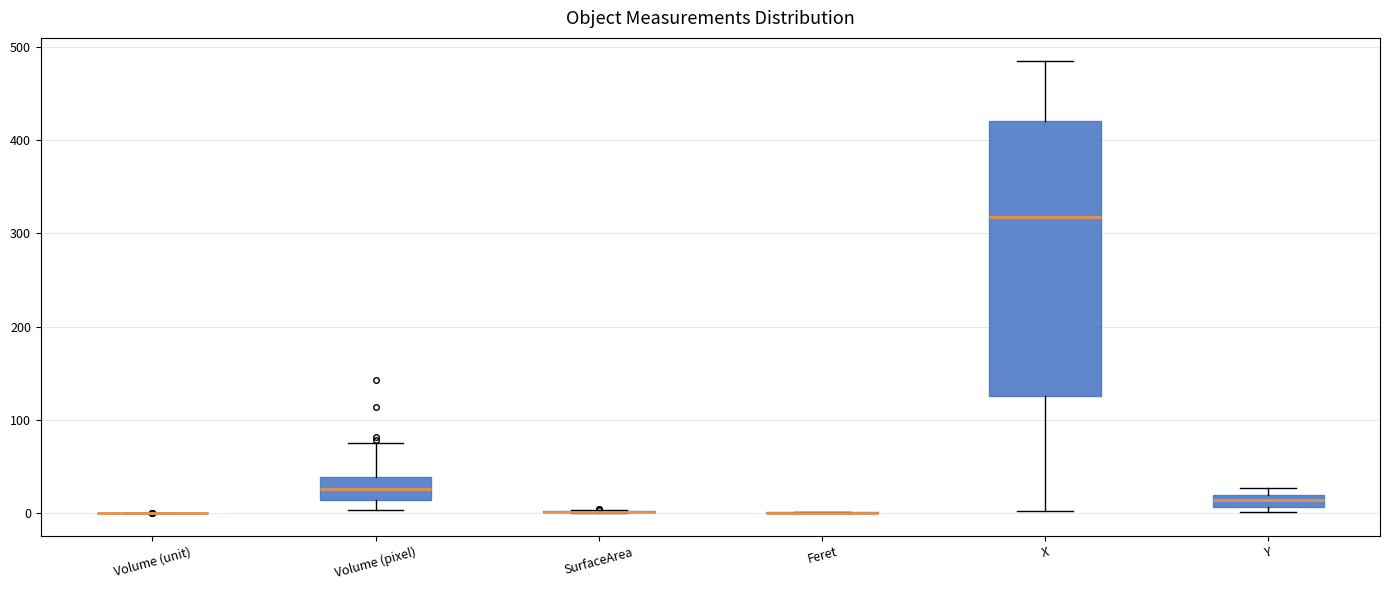

Which box is the tallest, from its lower edge to its upper edge?

X